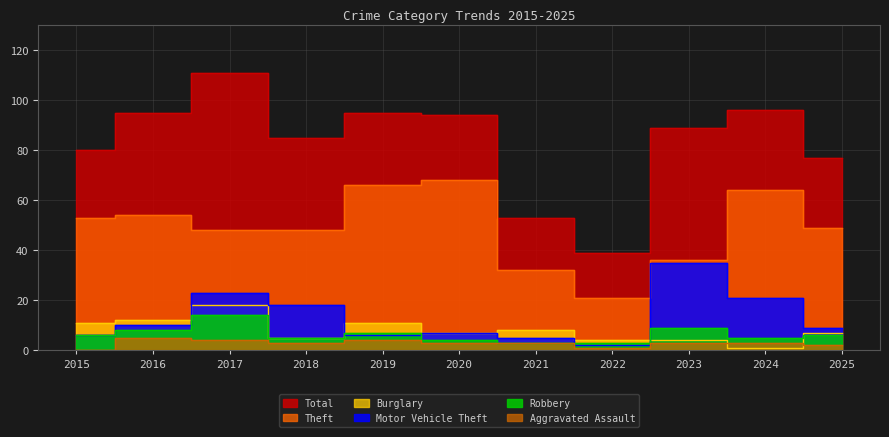

Where do Burglary and Motor Vehicle Theft first cross each other?

2016 and 2017